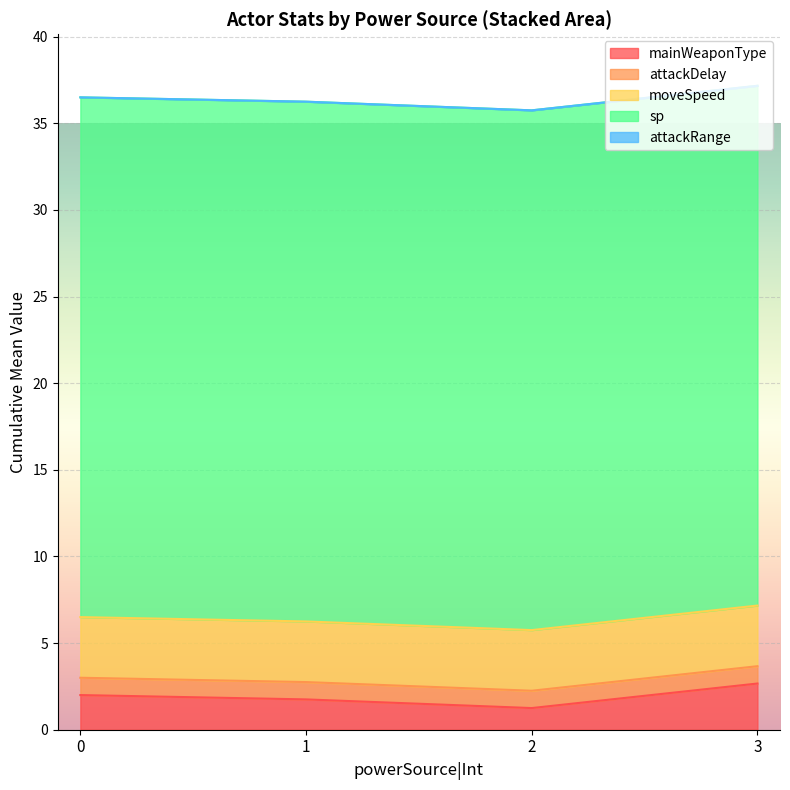

True or false: attackRange|Float and powerSource|Int cross at least once.

False